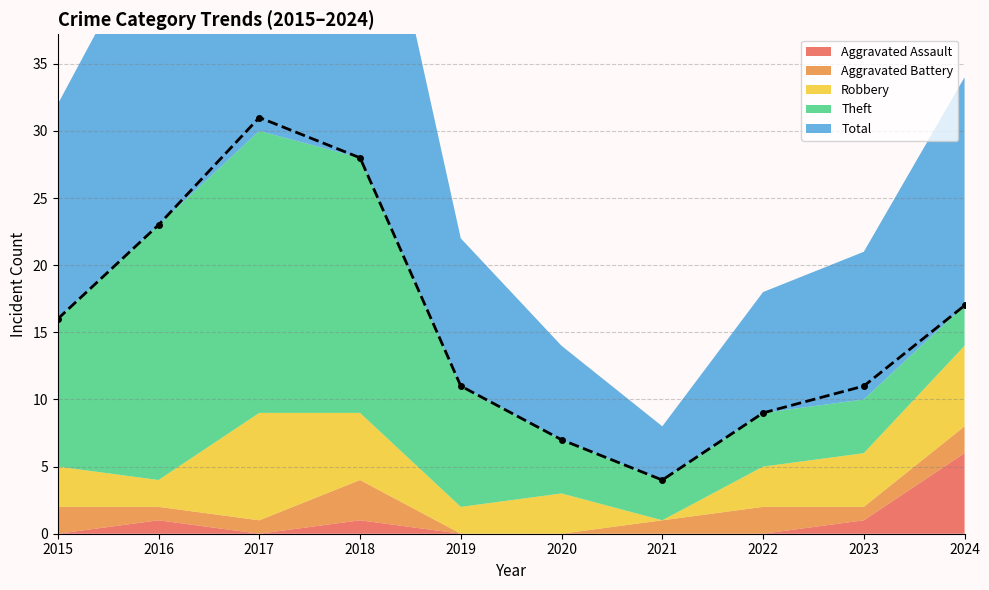

What is the total value across all series at 2024?

34